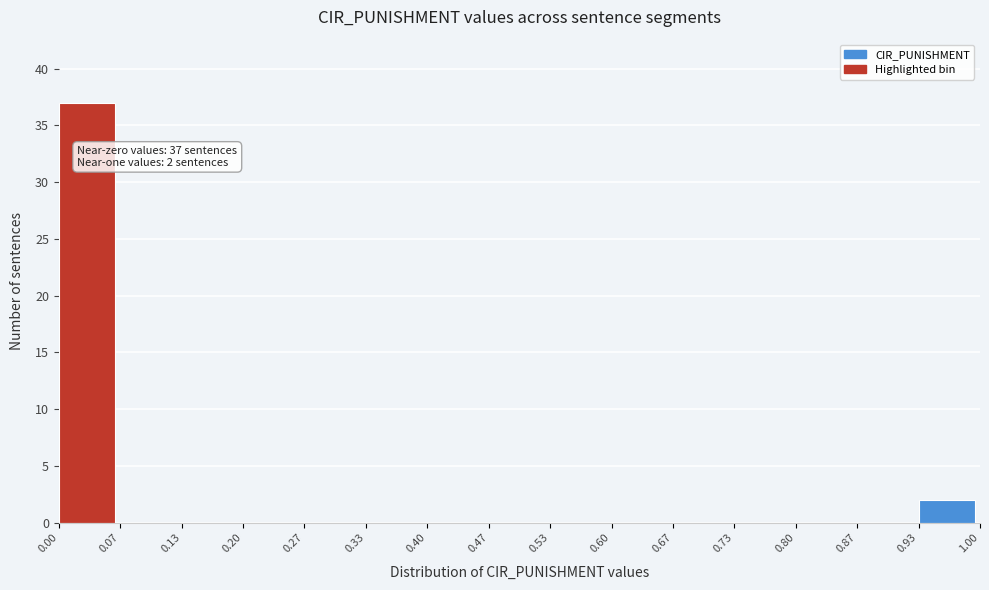

Which range on the x-axis has the tallest bar?

0.00 to 0.07